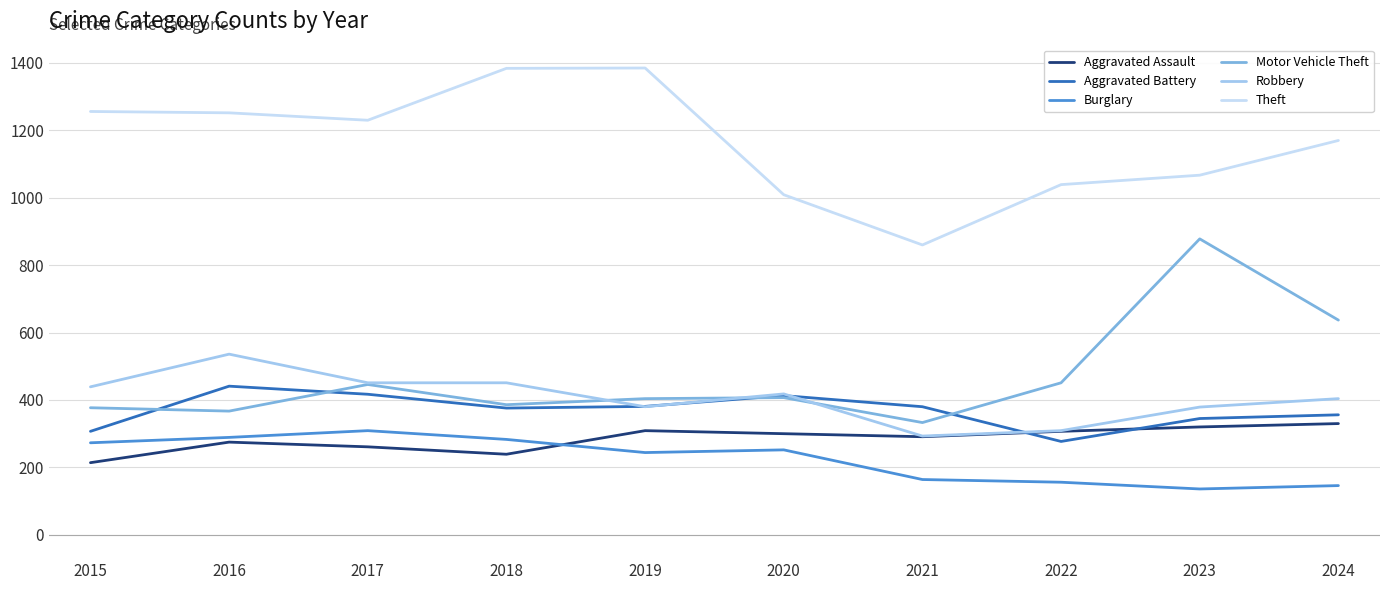

Which series has the largest total across all categories?

Theft